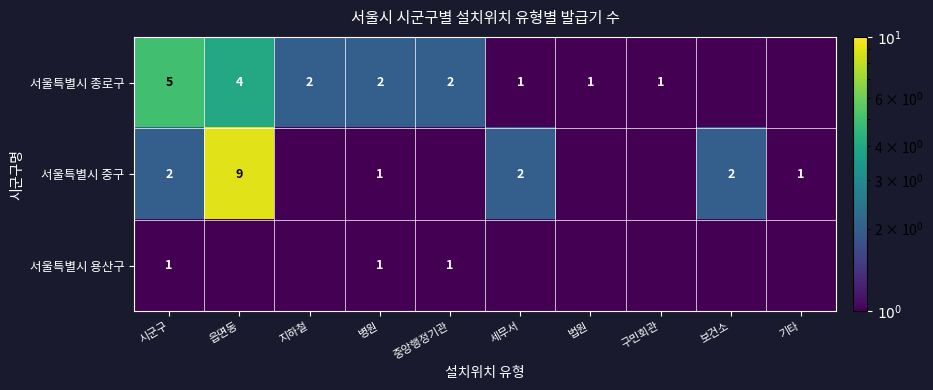

The value of 서울특별시 용산구 at 시군구 is 1.0. True or false?

True